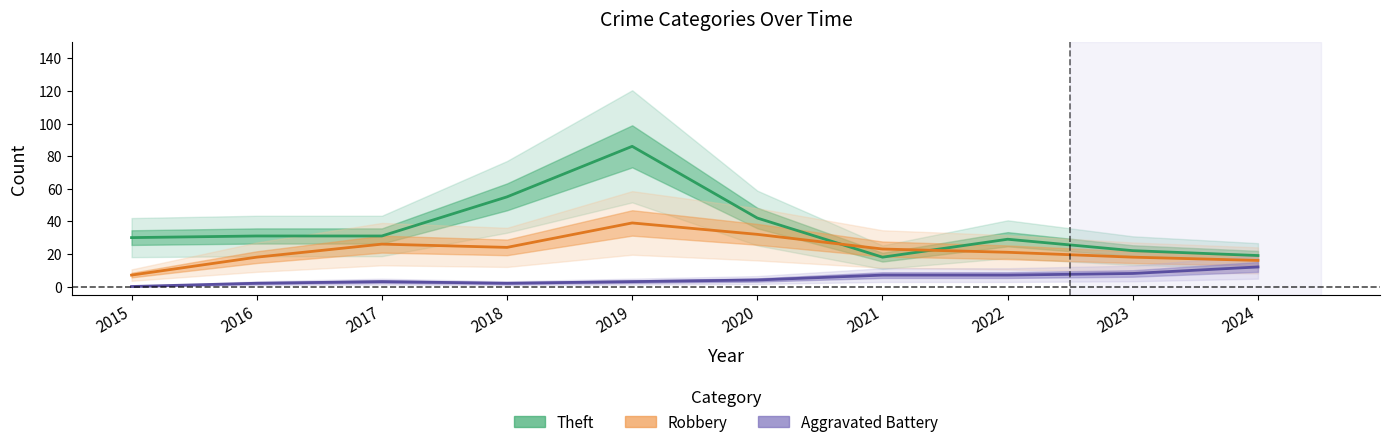

At which label does Aggravated Battery first exceed 4?

2021